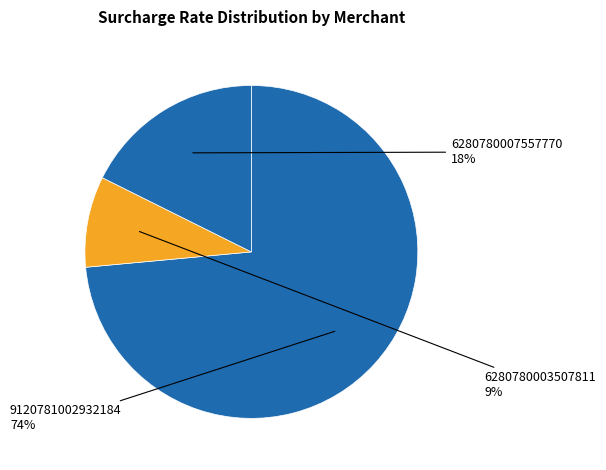

How many slices are in this pie chart?

3